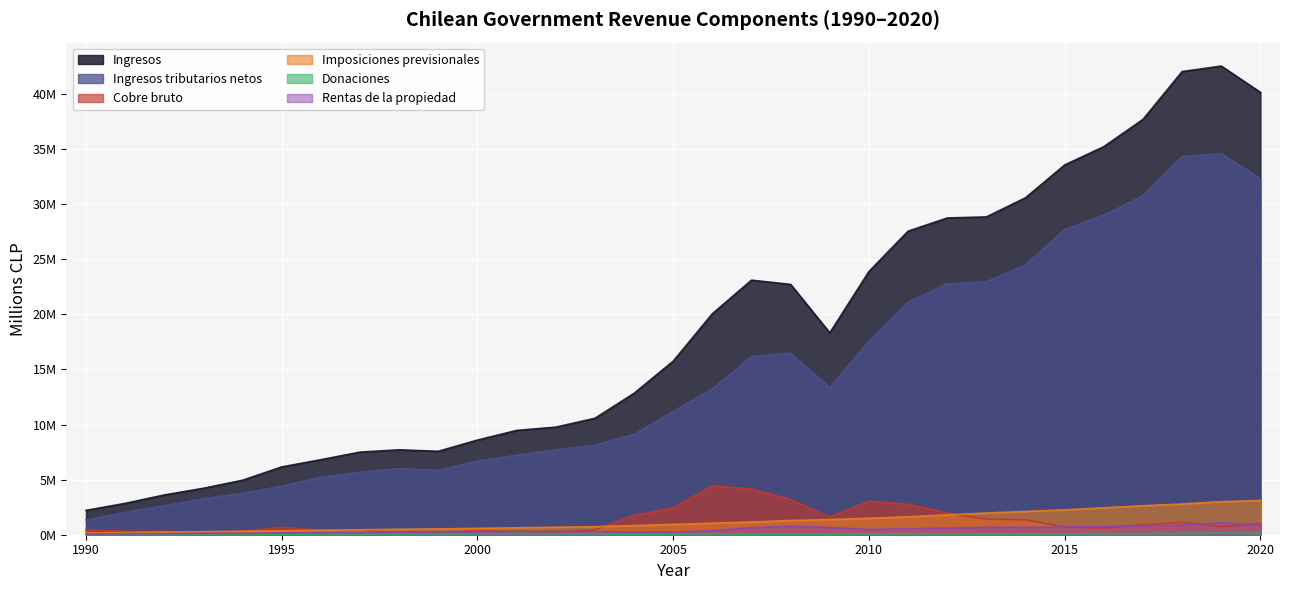

What is the average value of the Imposiciones previsionales series?

1220864